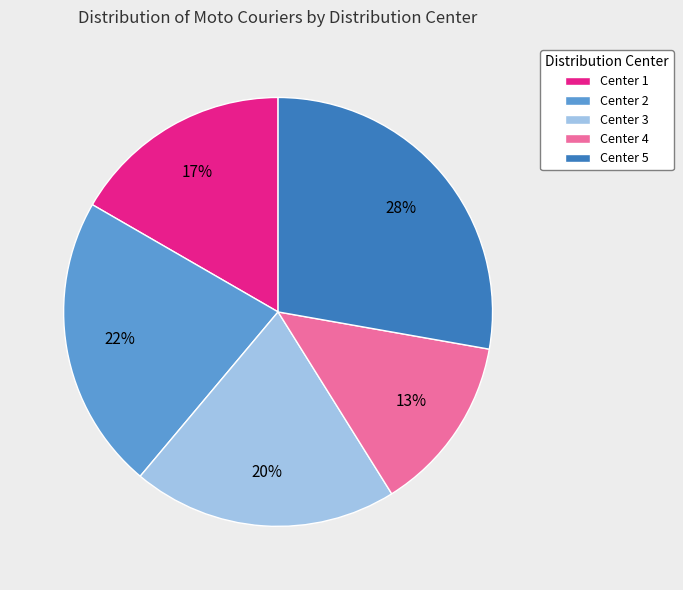

Is there any slice that represents more than half of the pie?

No